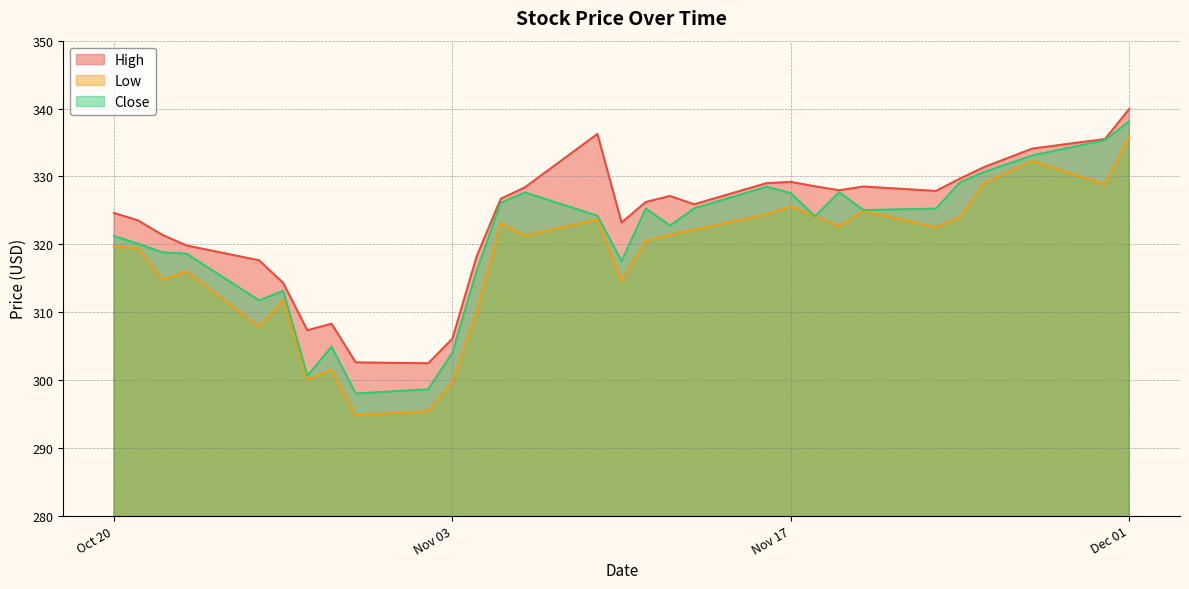

What is the difference between the Close values at 2020-11-27 and 2020-11-06?

5.5